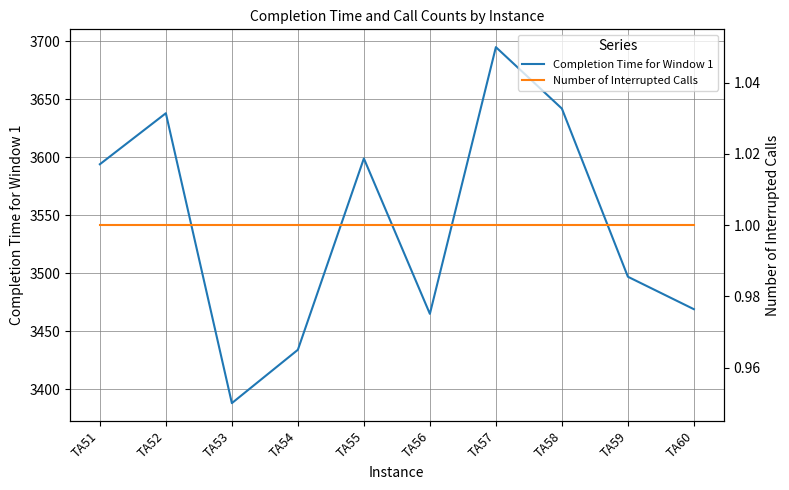

True or false: Completion Time for Window 1 has a value of 2277 at TA51.

False